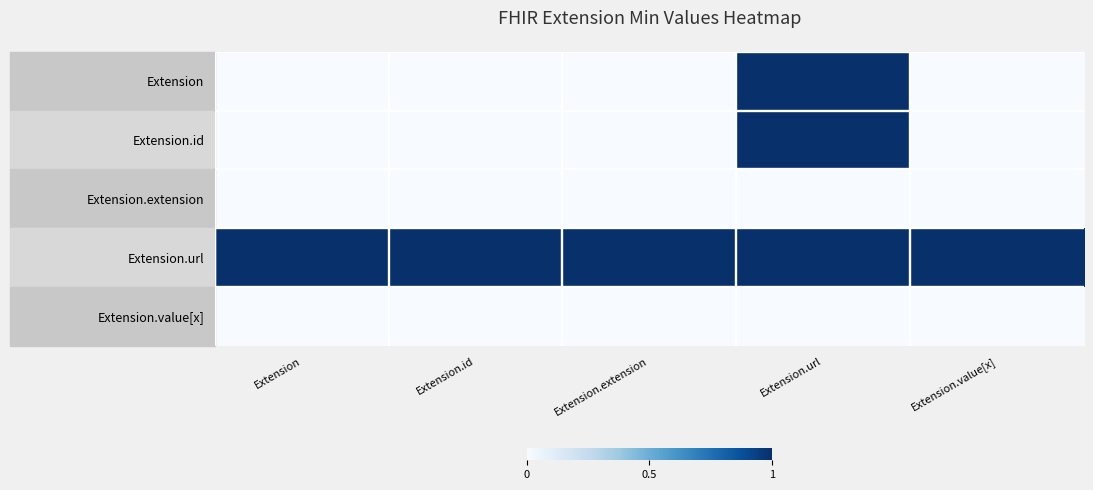

At how many categories does at least one series exceed 0?

5